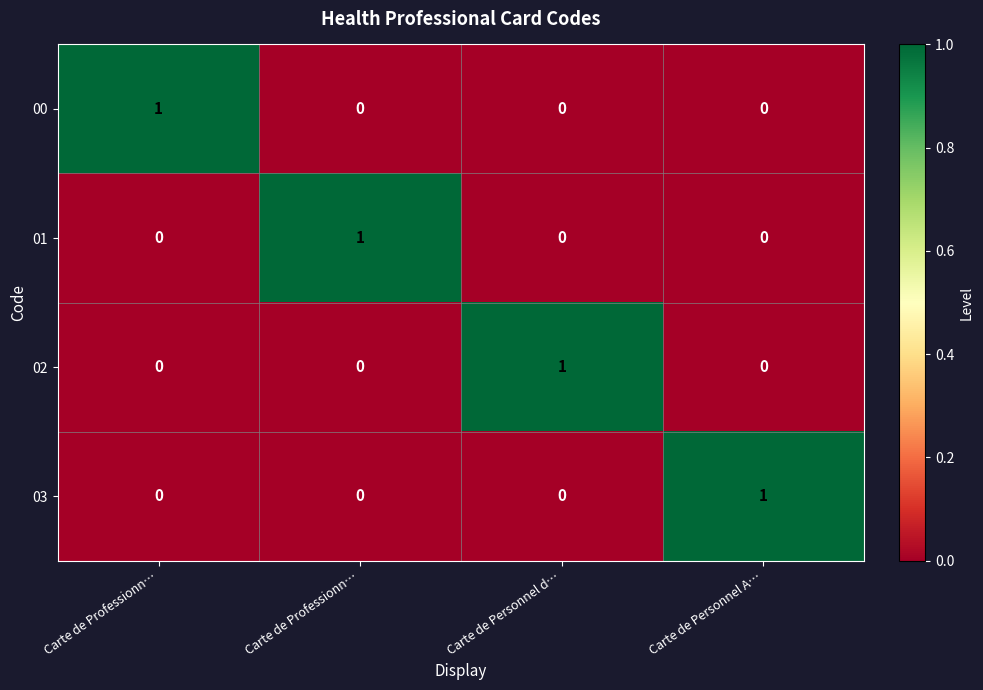

How many data points does each series have?

4